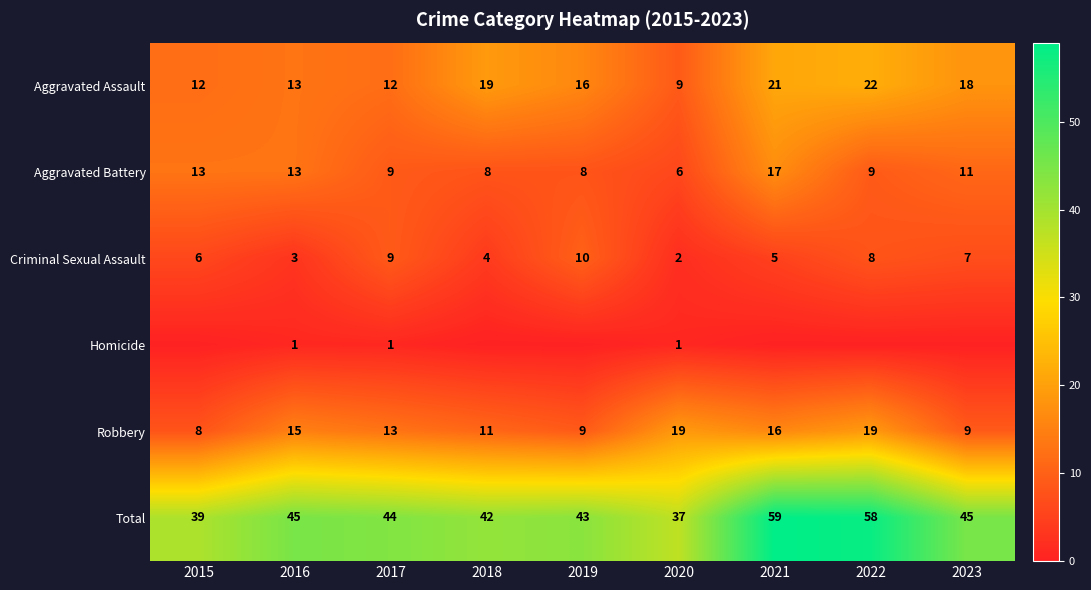

How many values in the Criminal Sexual Assault series are below 6?

4